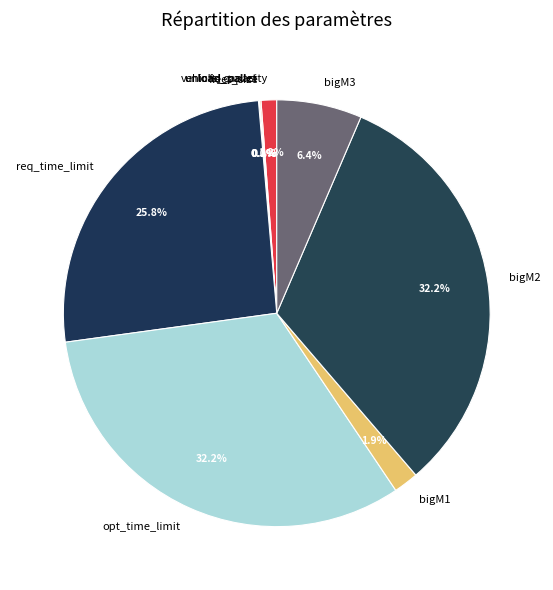

What percentage is NOT represented by bigM1?

98.1%